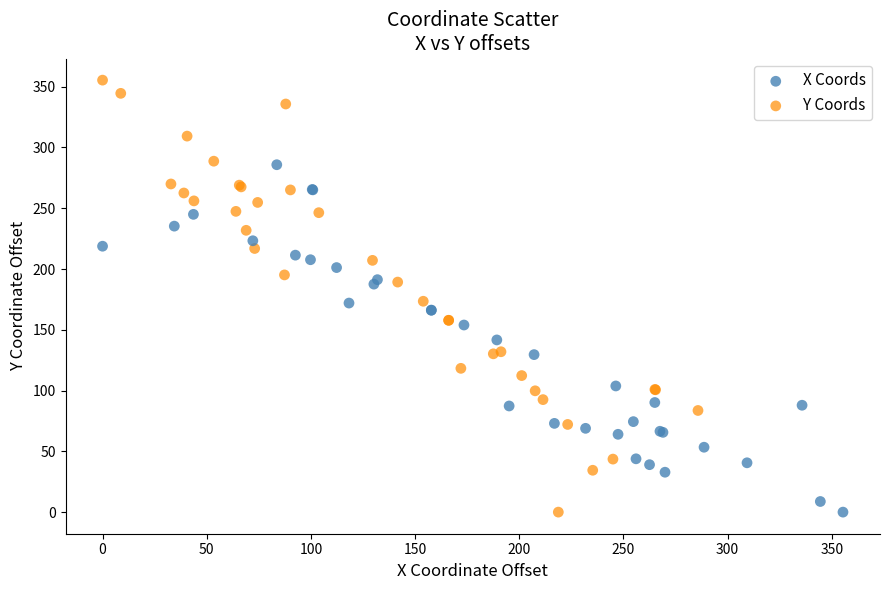

Which series has the widest spread of Y values?

Y Coords